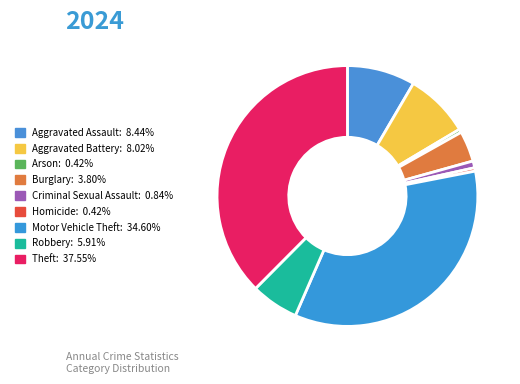

How many slices are in this pie chart?

9